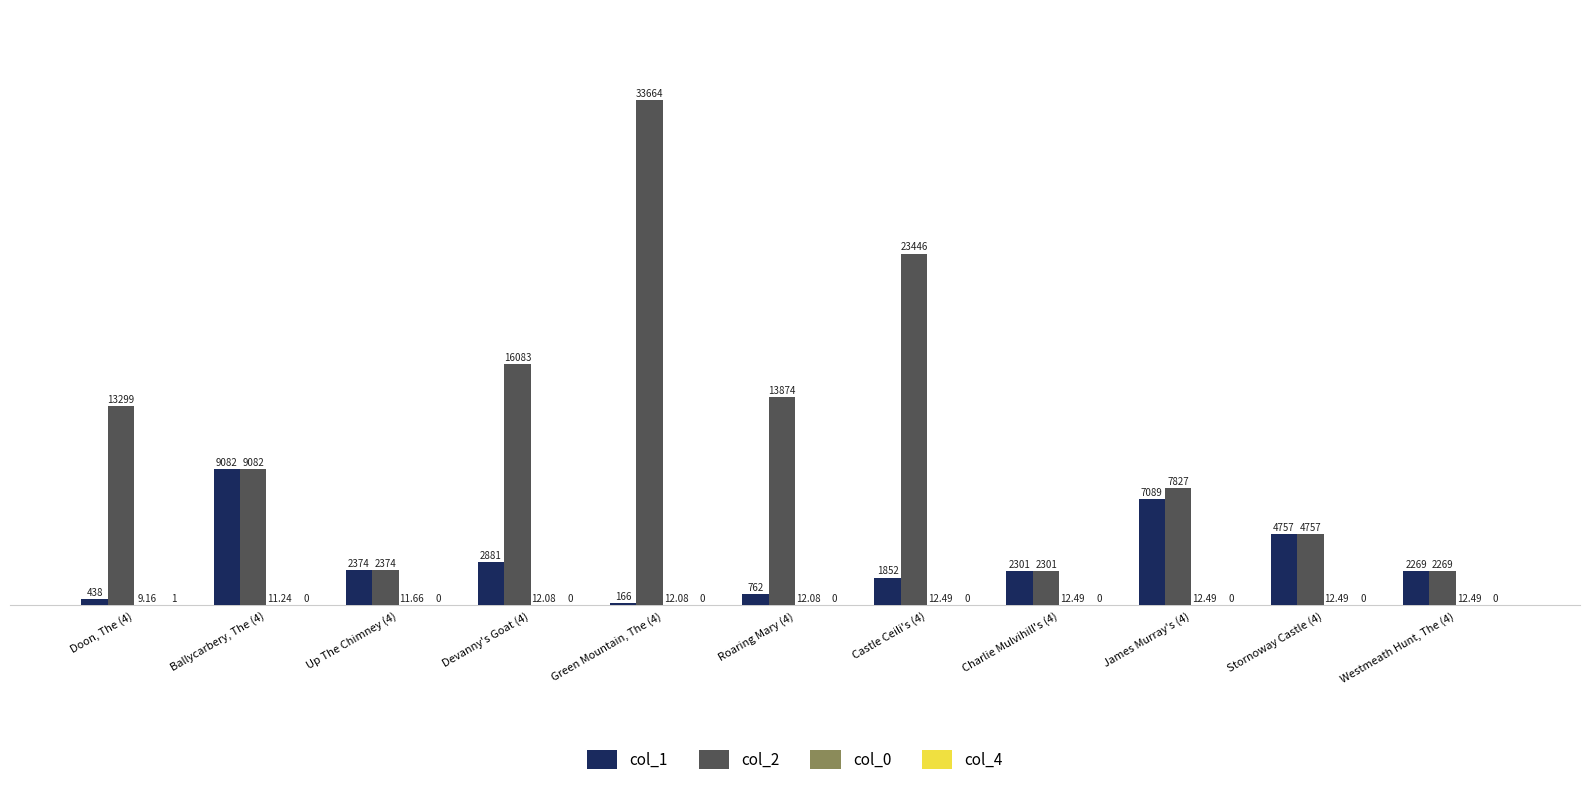

At which category is the sum across all series the highest?

Green Mountain, The (4)